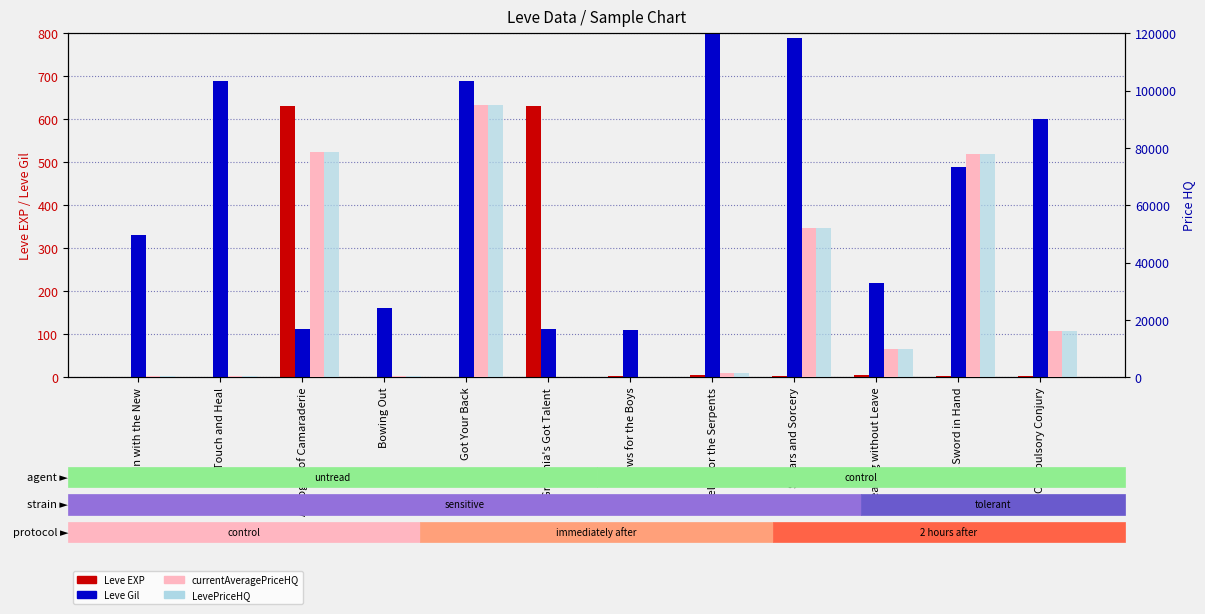

How many positive values does the LevePriceHQ series have?

11